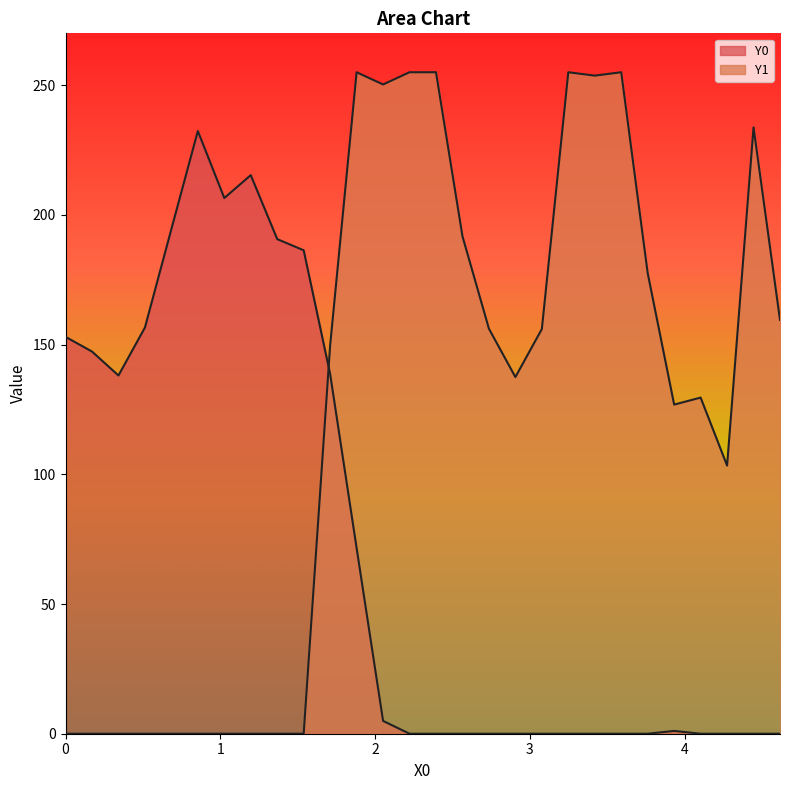

How many lines are shown in the chart?

2